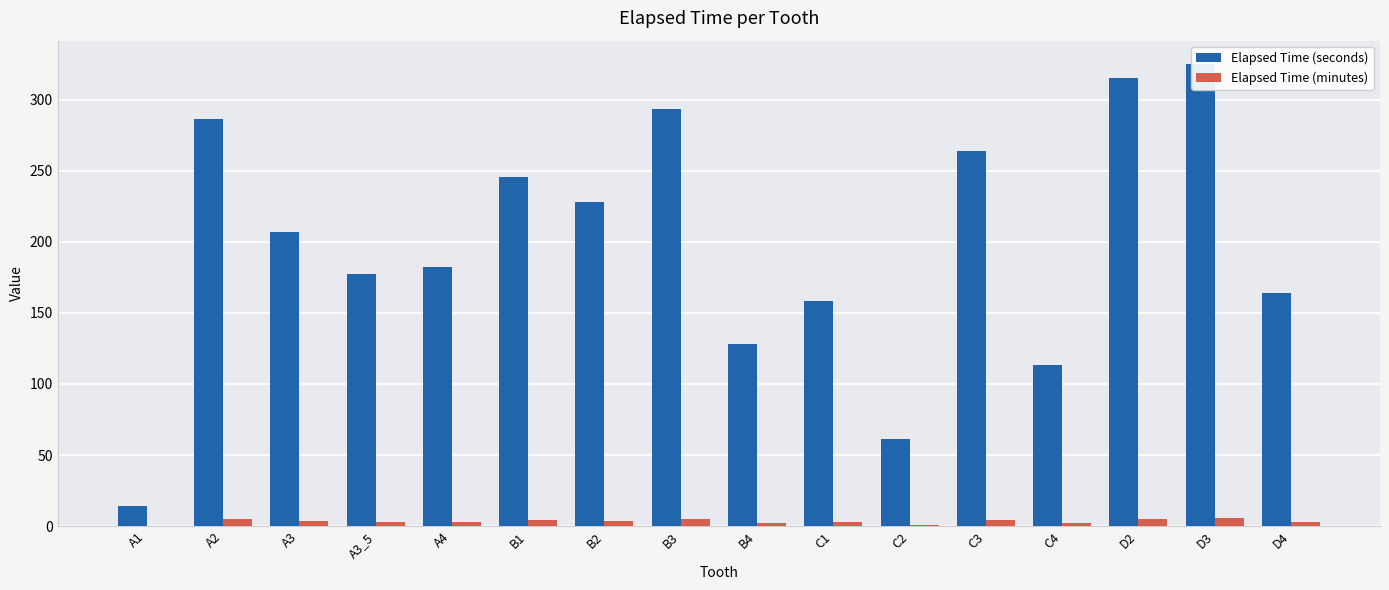

Which label corresponds to the largest value in the chart?

D3